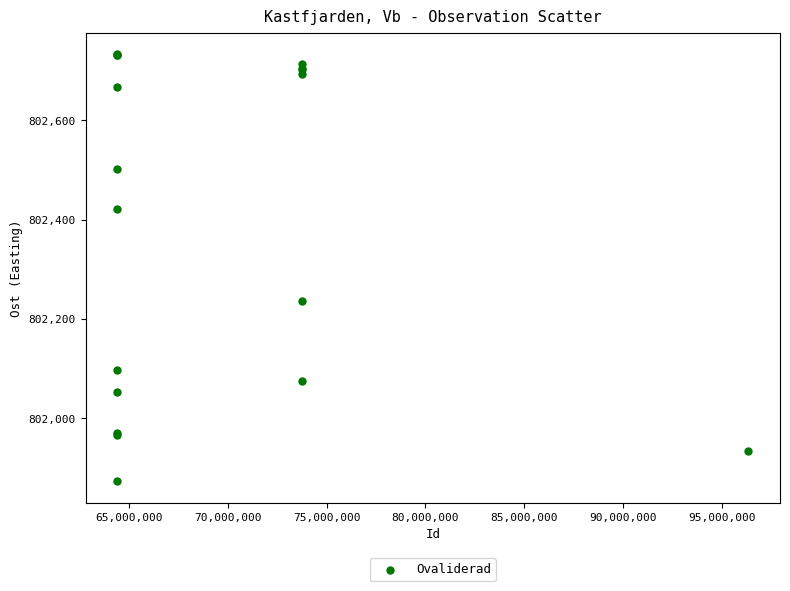

What Y value in the scatter plot is closest to 802303?

802237.1